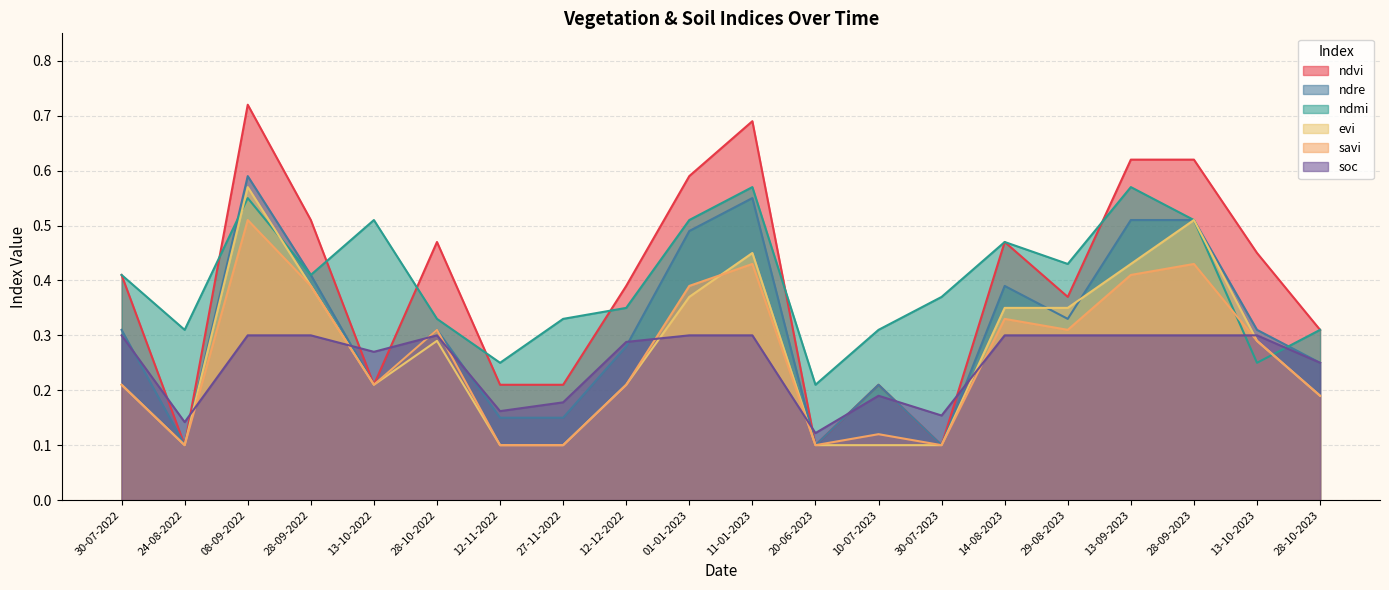

Count the evi values in the range 0 to 1.

20